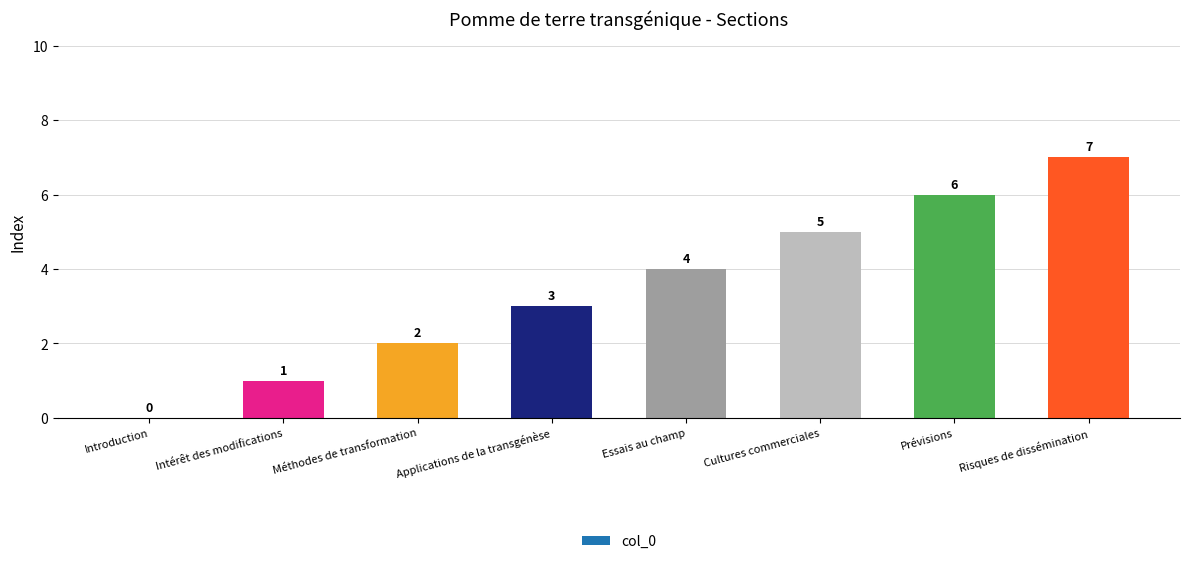

How many distinct data groups are displayed?

1